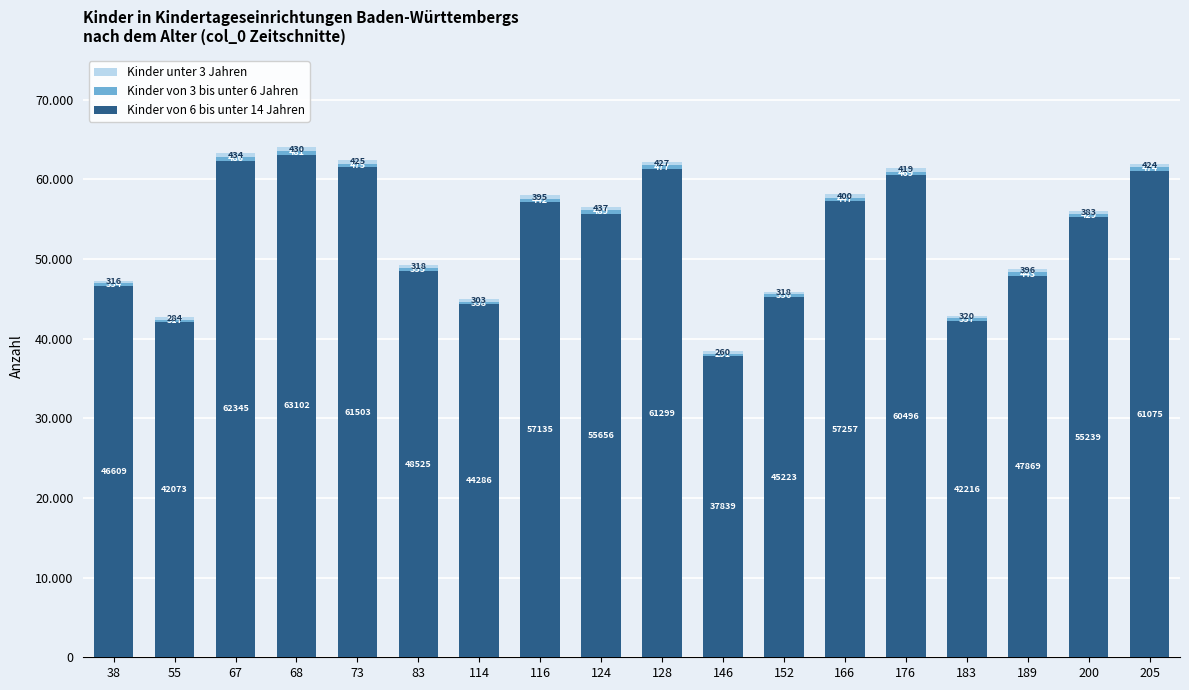

Which has a higher value, 189 or 183?

189